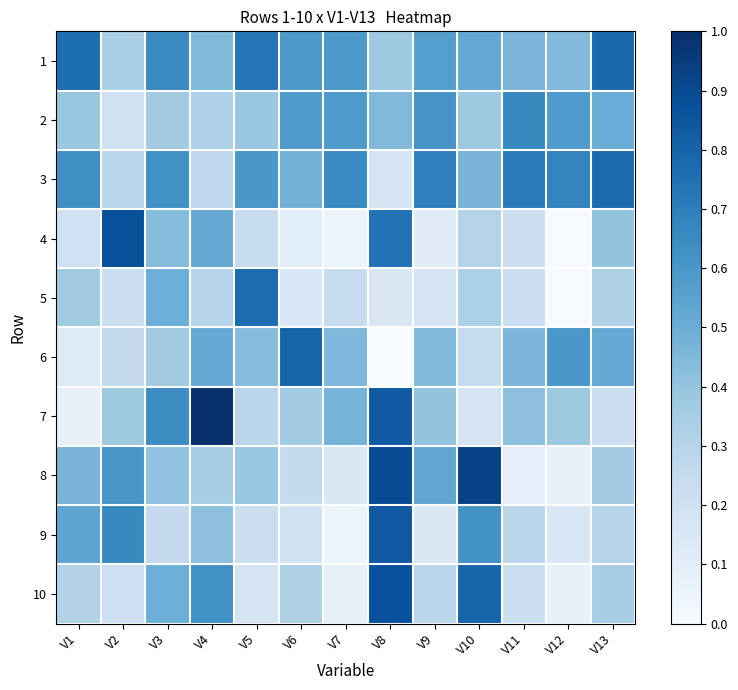

Which has a higher value, V11 or V7?

V7